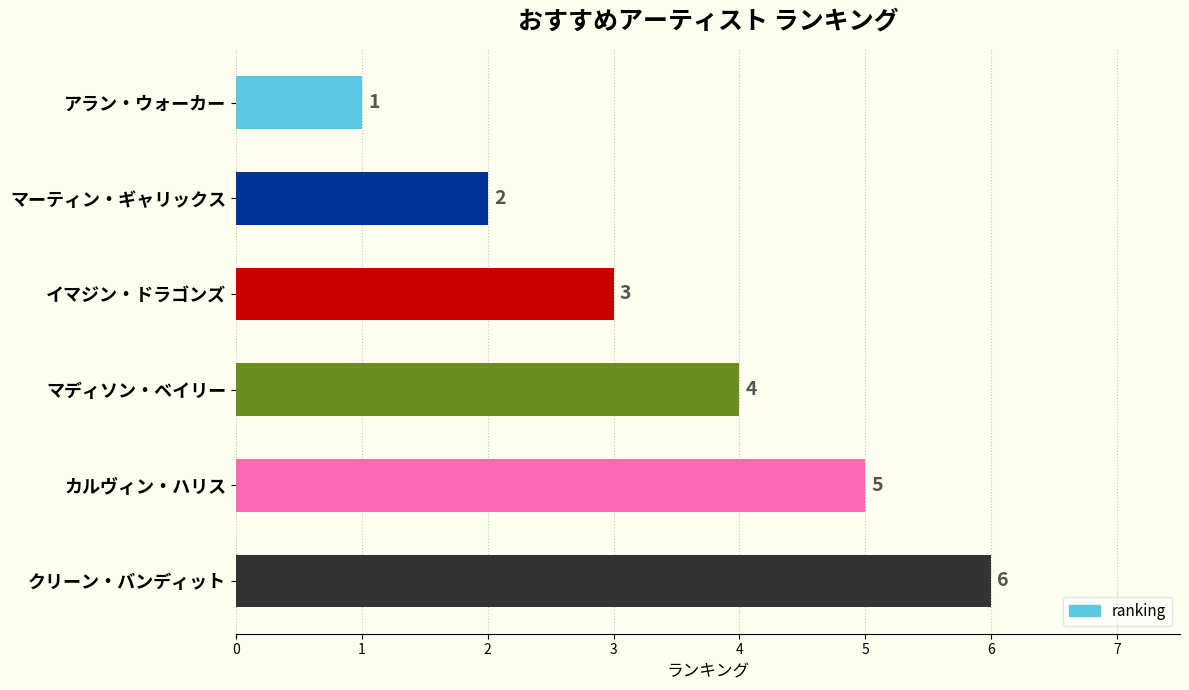

List the labels in order of value, smallest first.

アラン・ウォーカー, マーティン・ギャリックス, イマジン・ドラゴンズ, マディソン・ベイリー, カルヴィン・ハリス, クリーン・バンディット